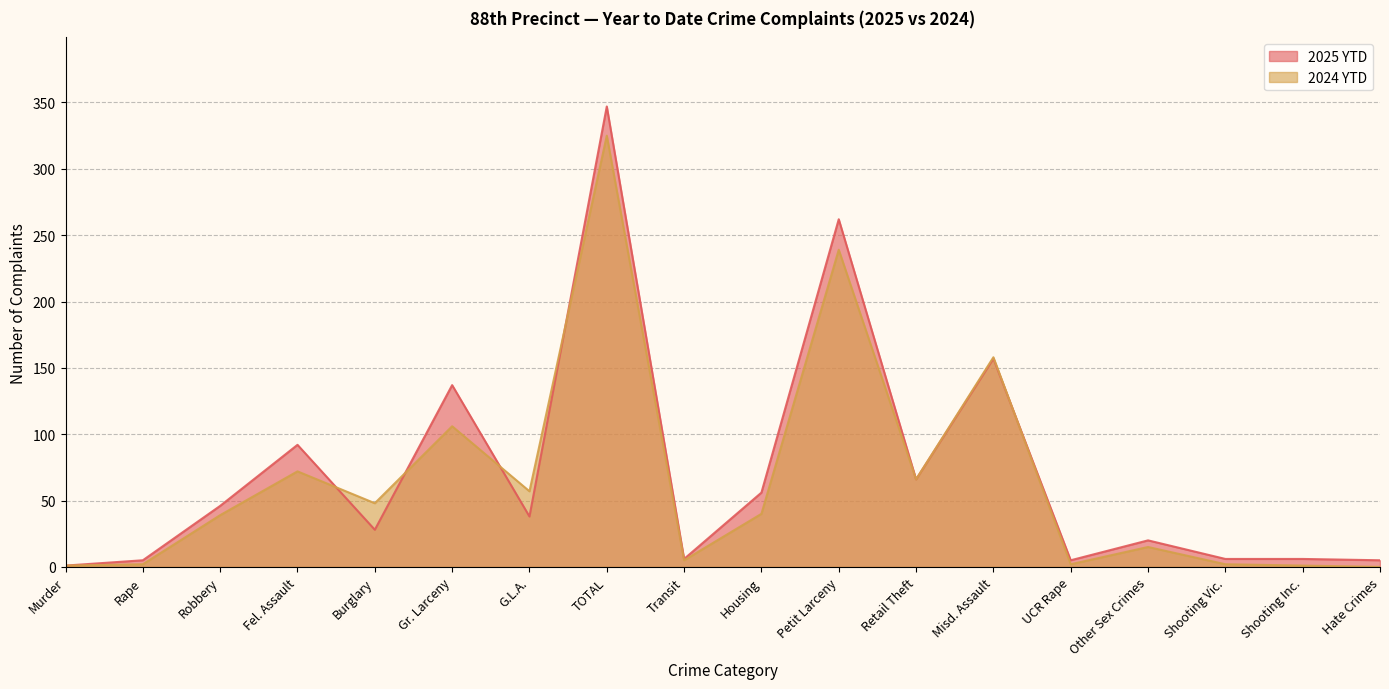

What is the label of the 2nd point from the left?

Rape